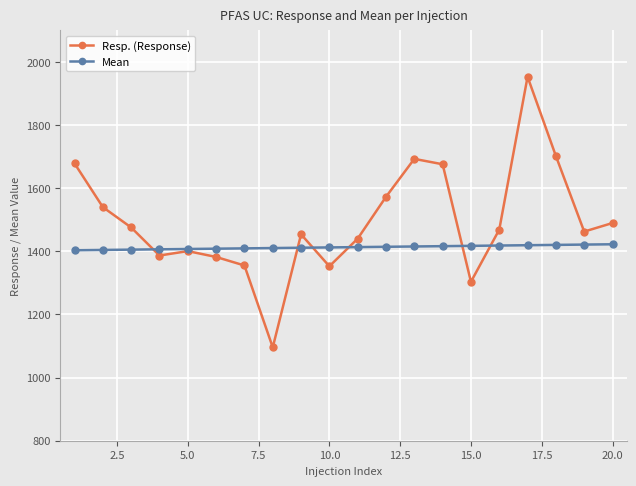

Which series has the largest total across all categories?

Resp. (Response)